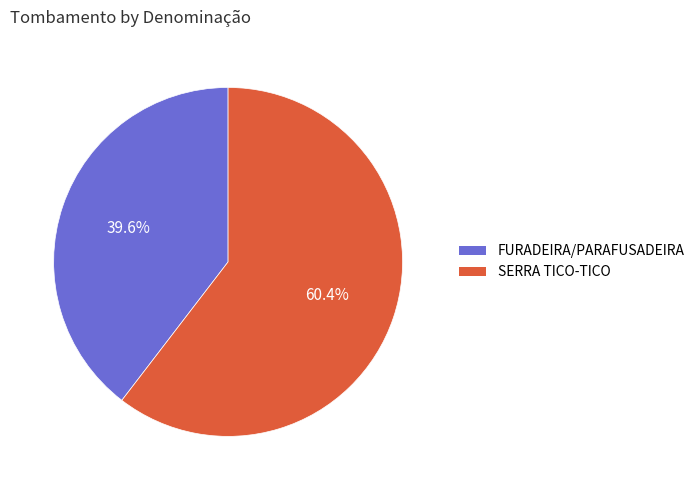

Which slice represents more than half of the pie?

SERRA TICO-TICO